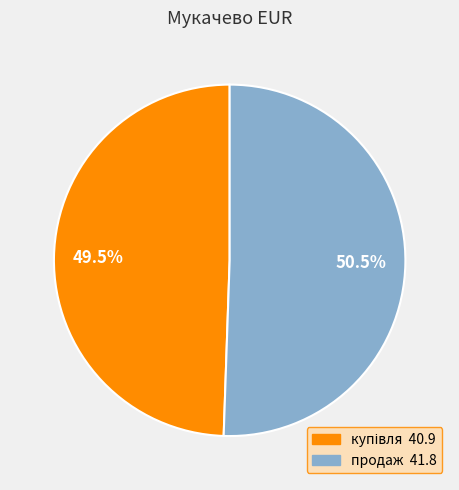

Is there any slice that represents more than half of the pie?

Yes